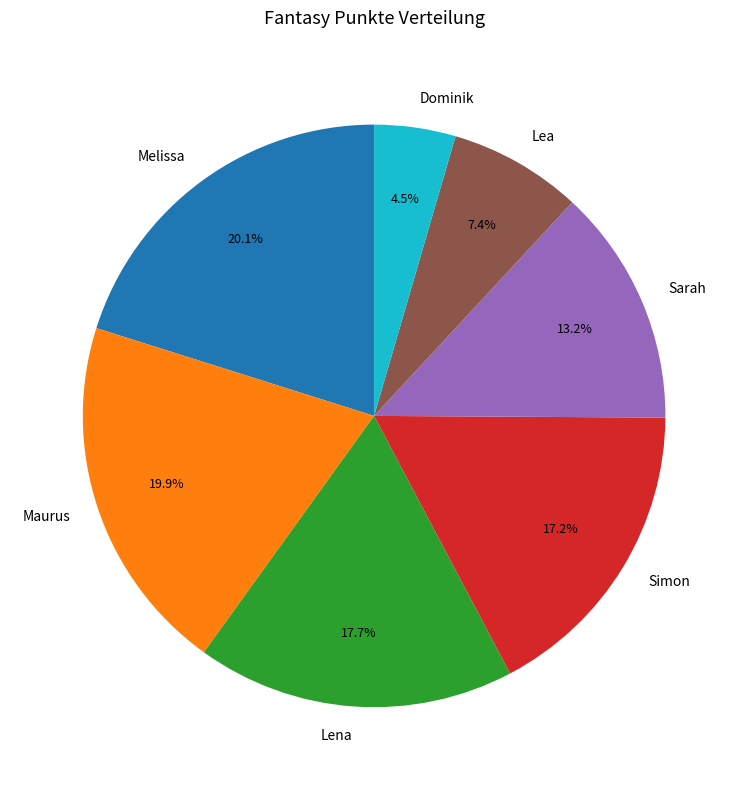

To the nearest percent, what is the combined percentage of Sarah and Lena?

31%